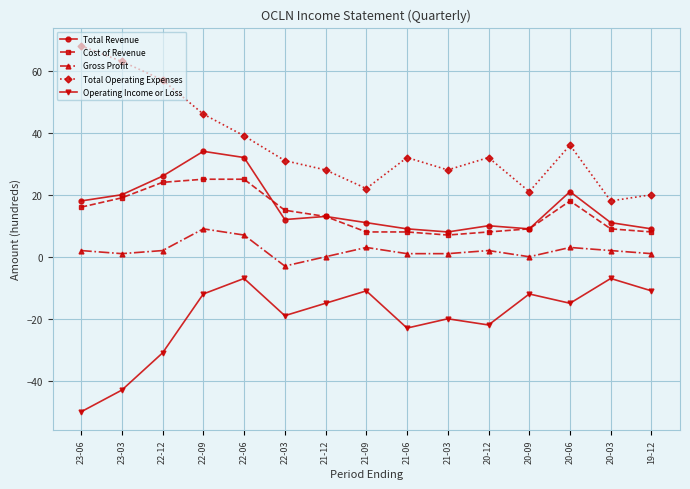

Reading left to right, what are all the values shown in this chart?

Total Revenue: 18	20	26	34	32	12	13	11	9	8	10	9	21	11	9
Cost of Revenue: 16	19	24	25	25	15	13	8	8	7	8	9	18	9	8
Gross Profit: 2	1	2	9	7	-3	0	3	1	1	2	0	3	2	1
Total Operating Expenses: 68	63	57	46	39	31	28	22	32	28	32	21	36	18	20
Operating Income or Loss: -50	-43	-31	-12	-7	-19	-15	-11	-23	-20	-22	-12	-15	-7	-11